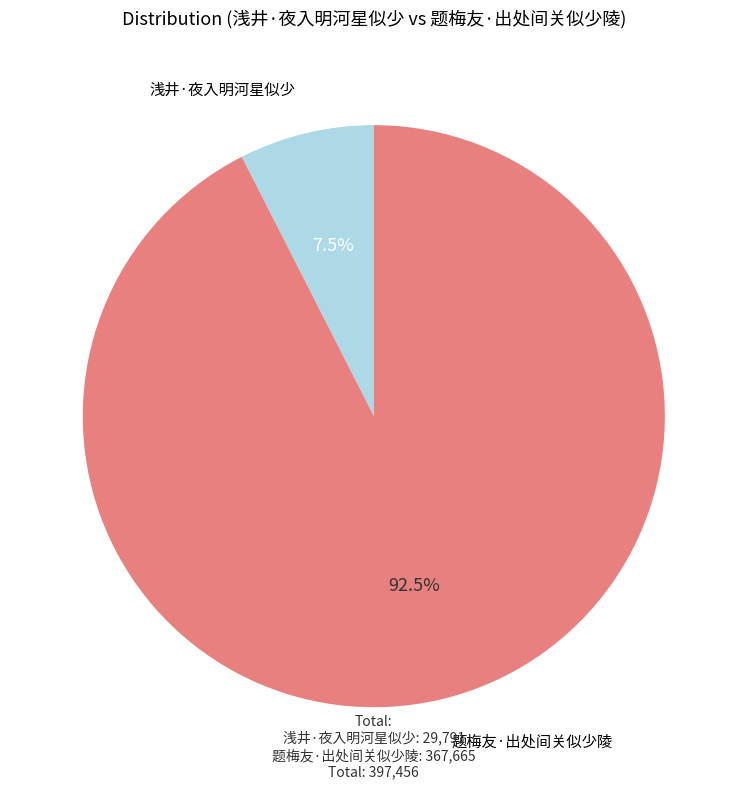

To the nearest percent, what is the difference between the largest and smallest slice percentages?

85%